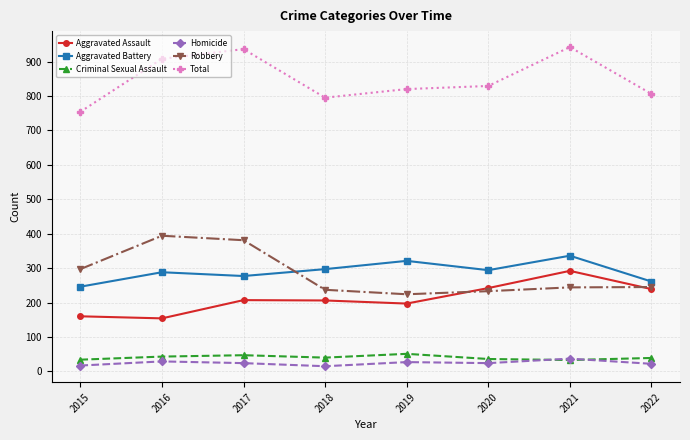

What value does the Aggravated Assault series have at 2019, to the nearest 50?

200